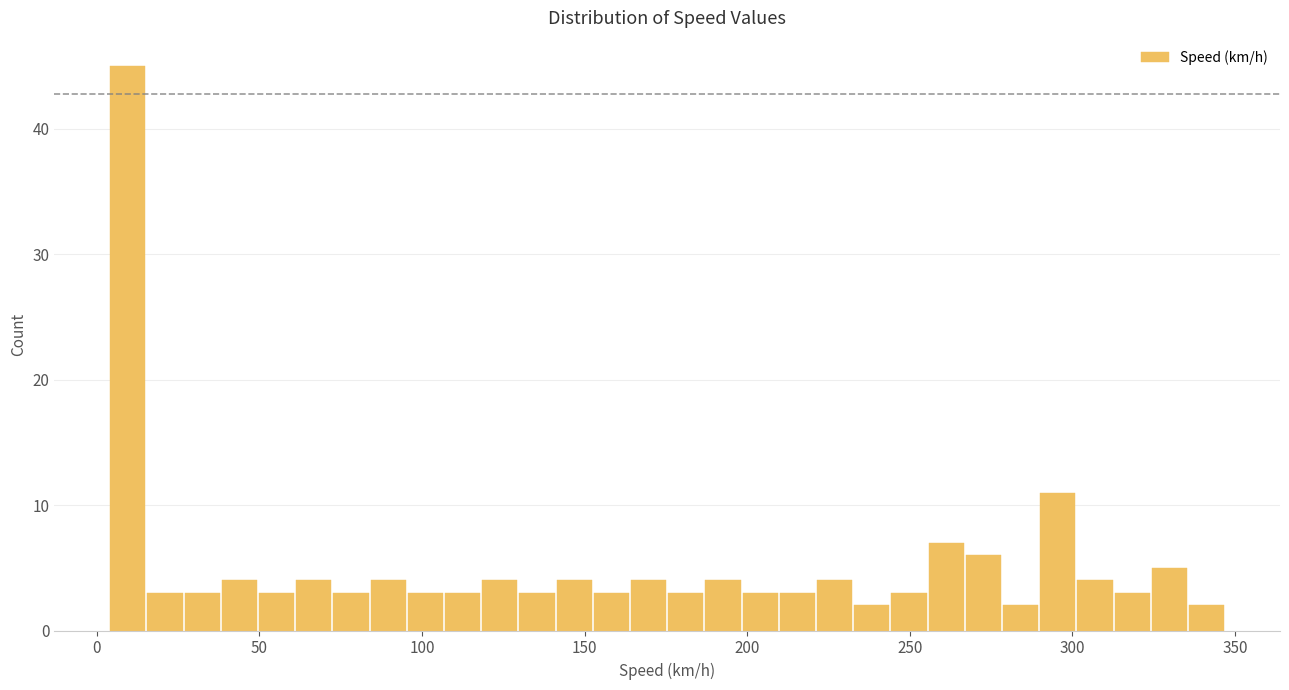

Around what value on the x-axis is the tallest bar? Give the approximate position of its centre, as read against the axis.

10